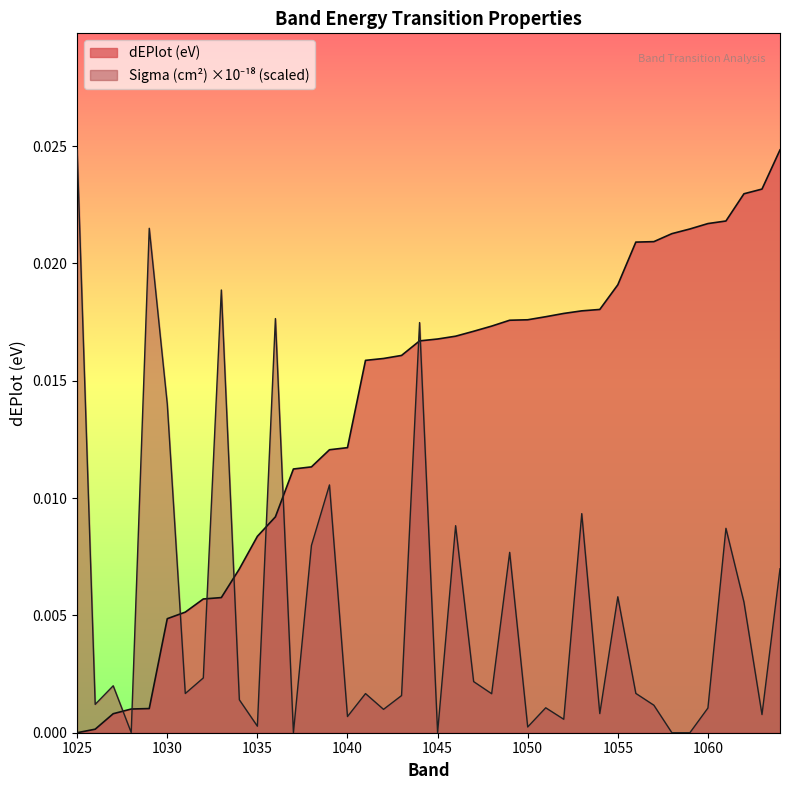

Rank the series by their maximum value, from highest to lowest.

dEPlot (eV), Sigma (cm^2) x1e18